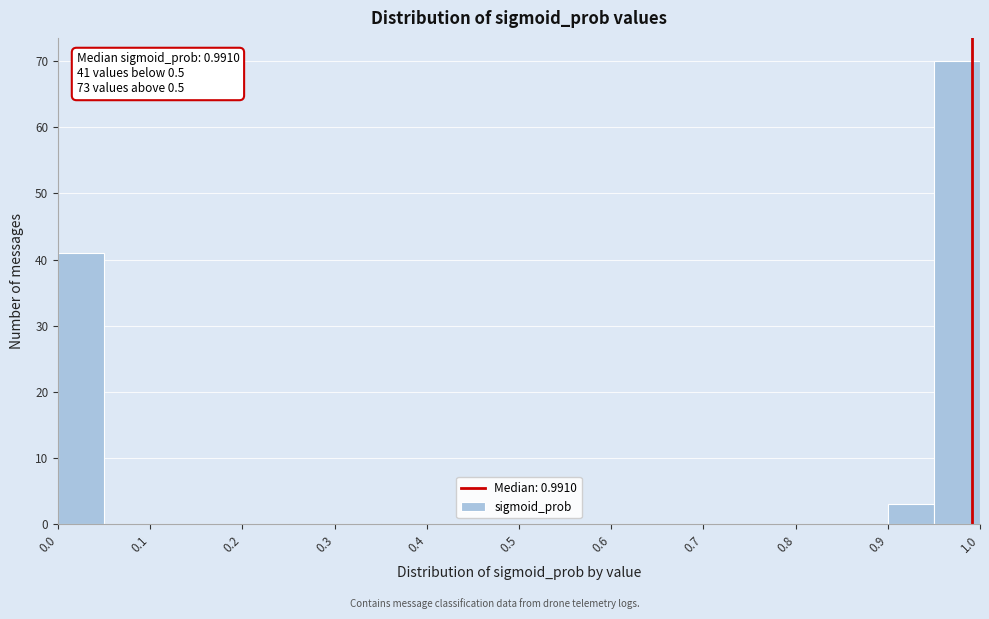

Over which range of the x-axis is the bar tallest?

0.95 to 1.00